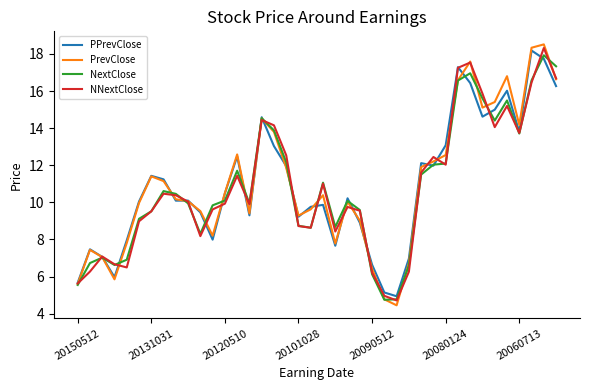

Which series has the largest range (max minus min)?

PrevClose